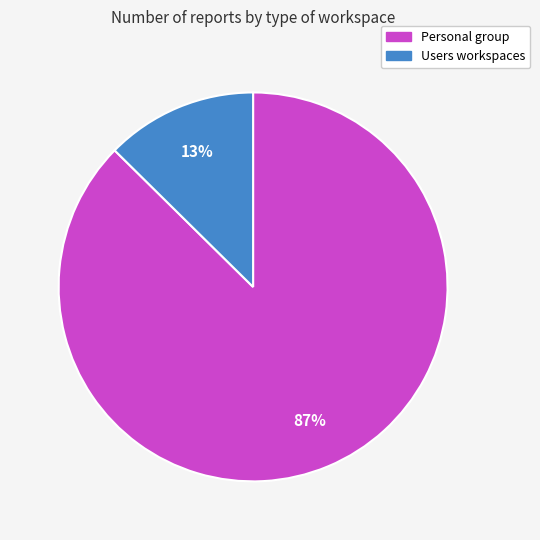

Combined, do Users workspaces and Personal group account for over 50%?

Yes